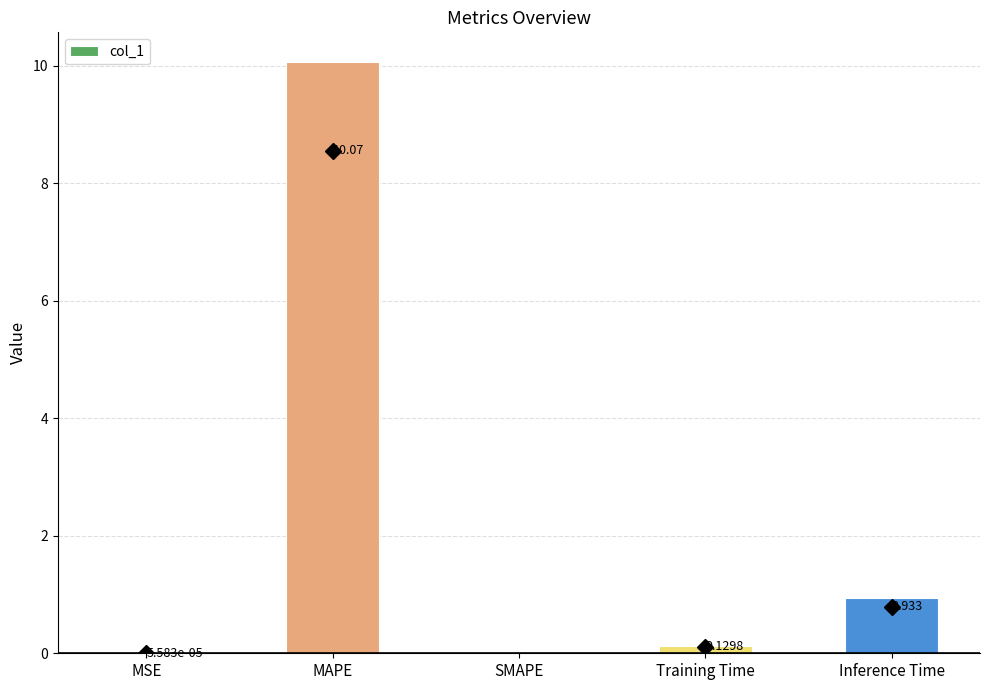

Where is the data nearest to the value 5?

Inference Time